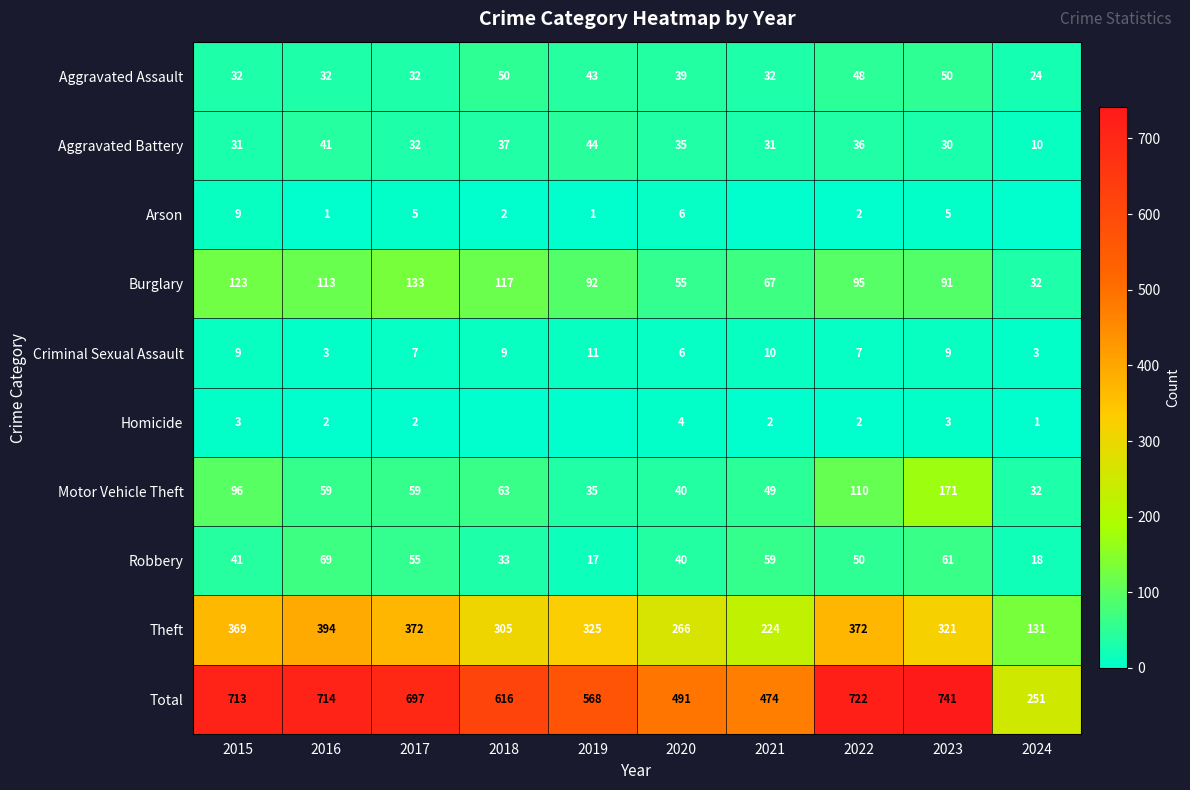

What is the difference between the highest and lowest values at 2022?

720